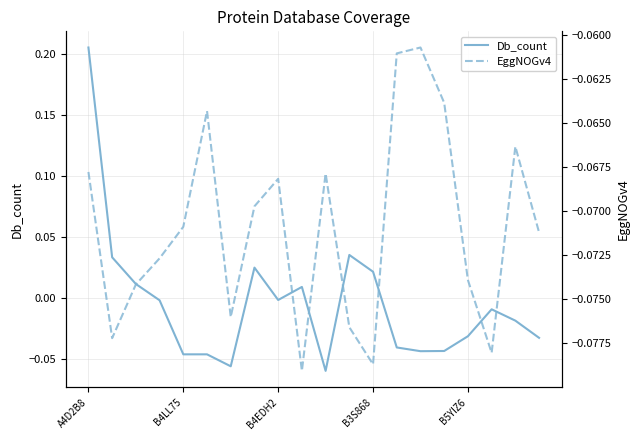

Which label corresponds to the largest value in the chart?

A4D2B8